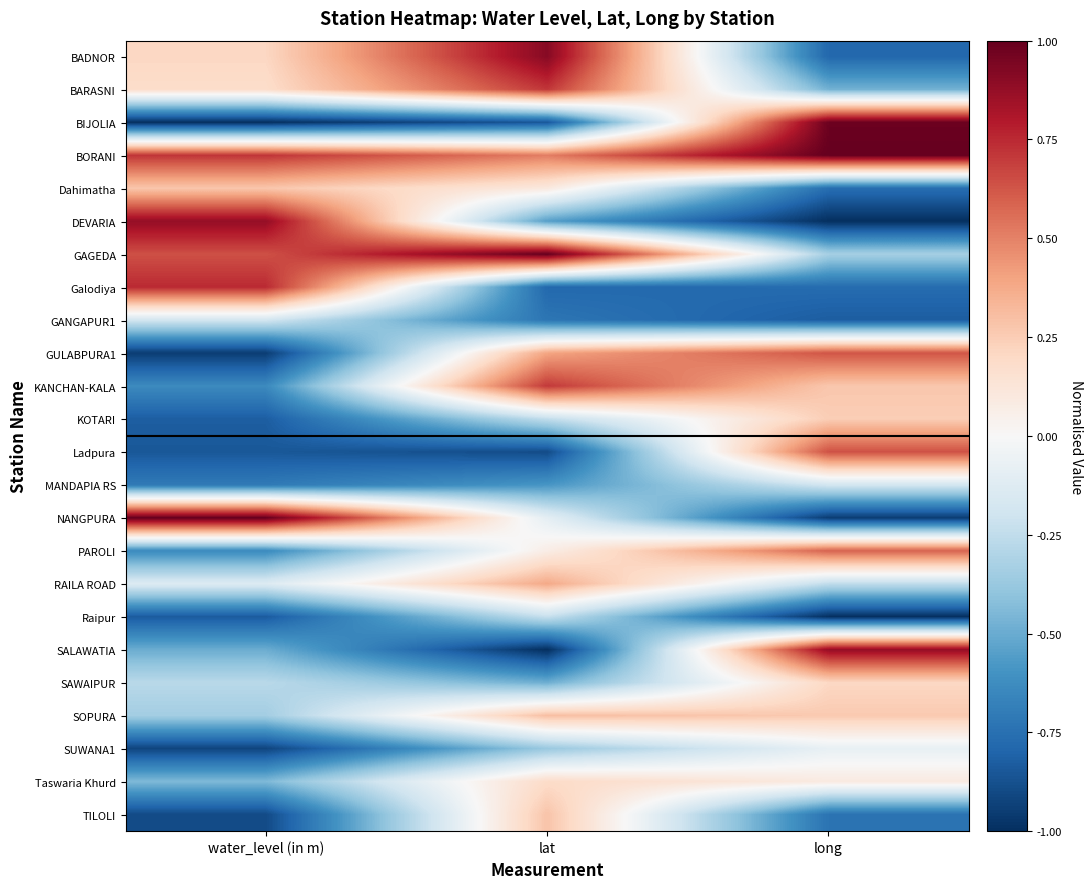

List the series in order of their peak value, highest first.

GAGEDA, NANGPURA, BORANI, BIJOLIA, BADNOR, SALAWATIA, DEVARIA, Galodiya, BARASNI, KANCHAN-KALA, Ladpura, GULABPURA1, PAROLI, RAILA ROAD, SOPURA, TILOLI, Dahimatha, KOTARI, SAWAIPUR, Taswaria Khurd, SUWANA1, MANDAPIA RS, GANGAPUR1, Raipur